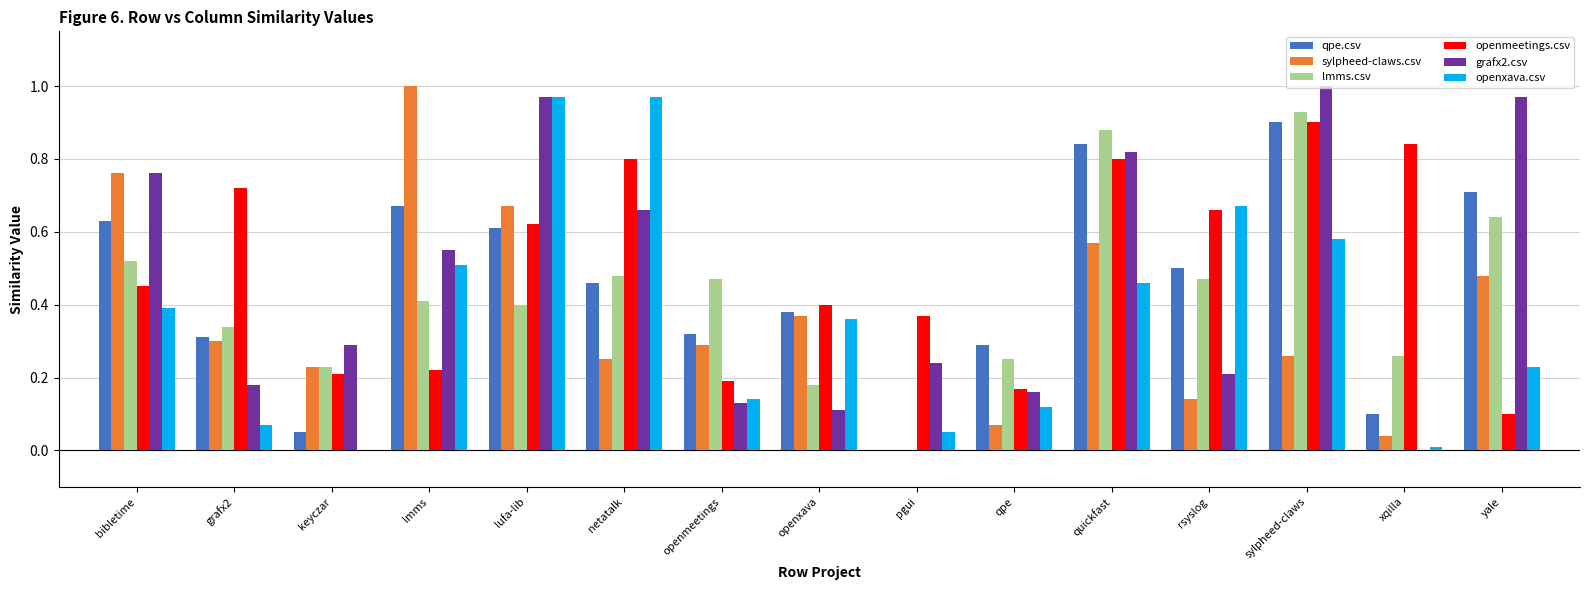

Between grafx2 and keyczar, which series saw the biggest shift?

openmeetings.csv